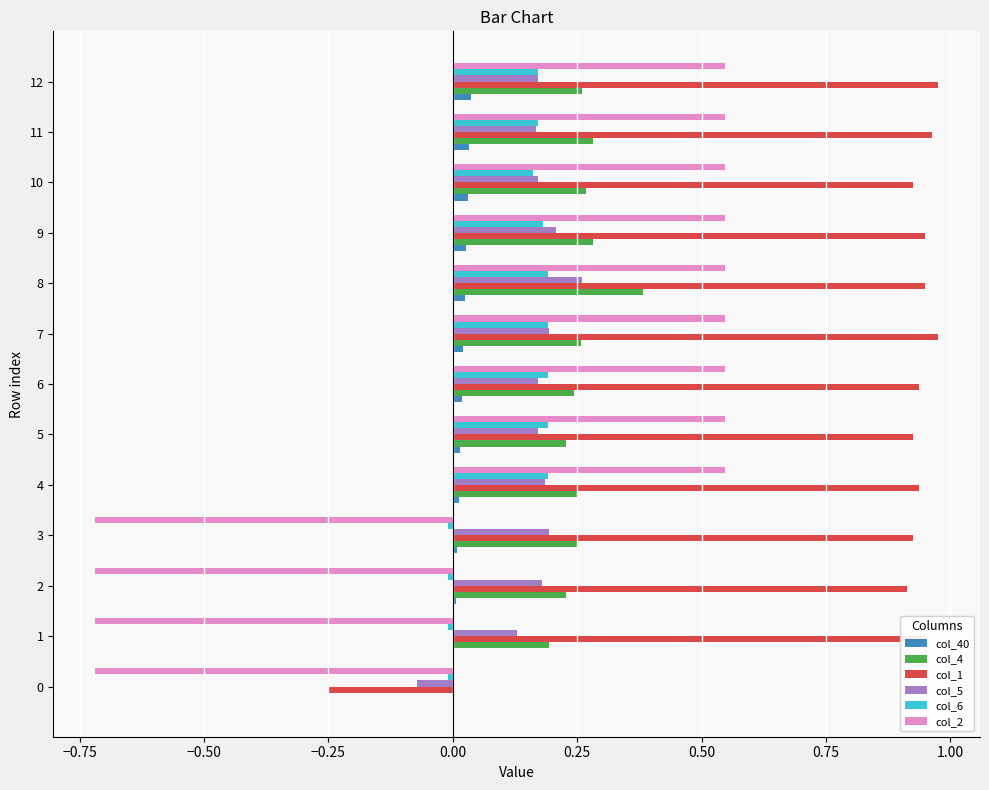

Is the value of col_40 at 5 greater than the value of col_5 at 0?

Yes